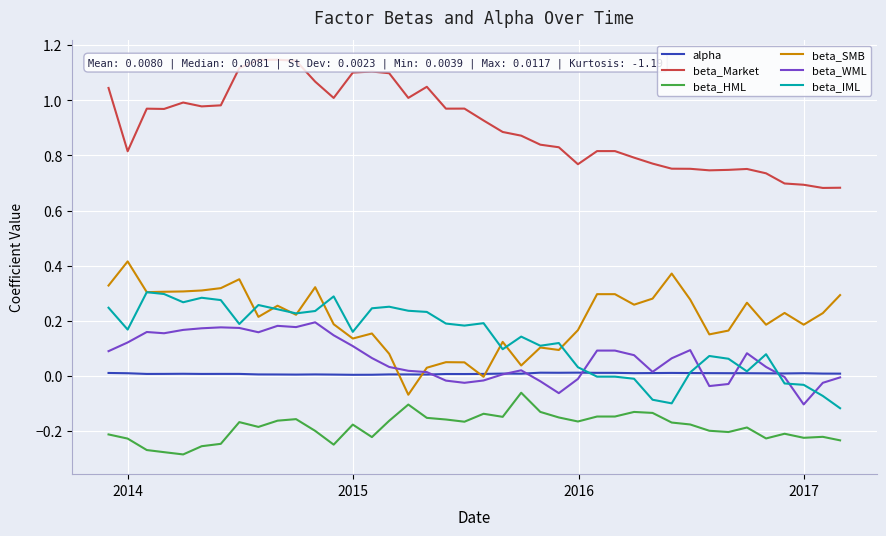

Which series has the largest range (max minus min)?

beta_SMB